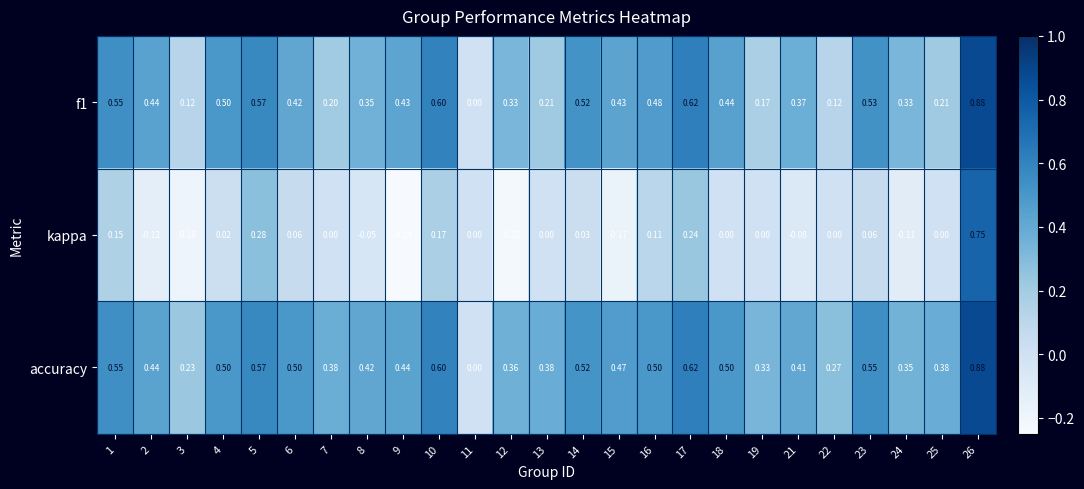

Which series has the largest total across all categories?

accuracy